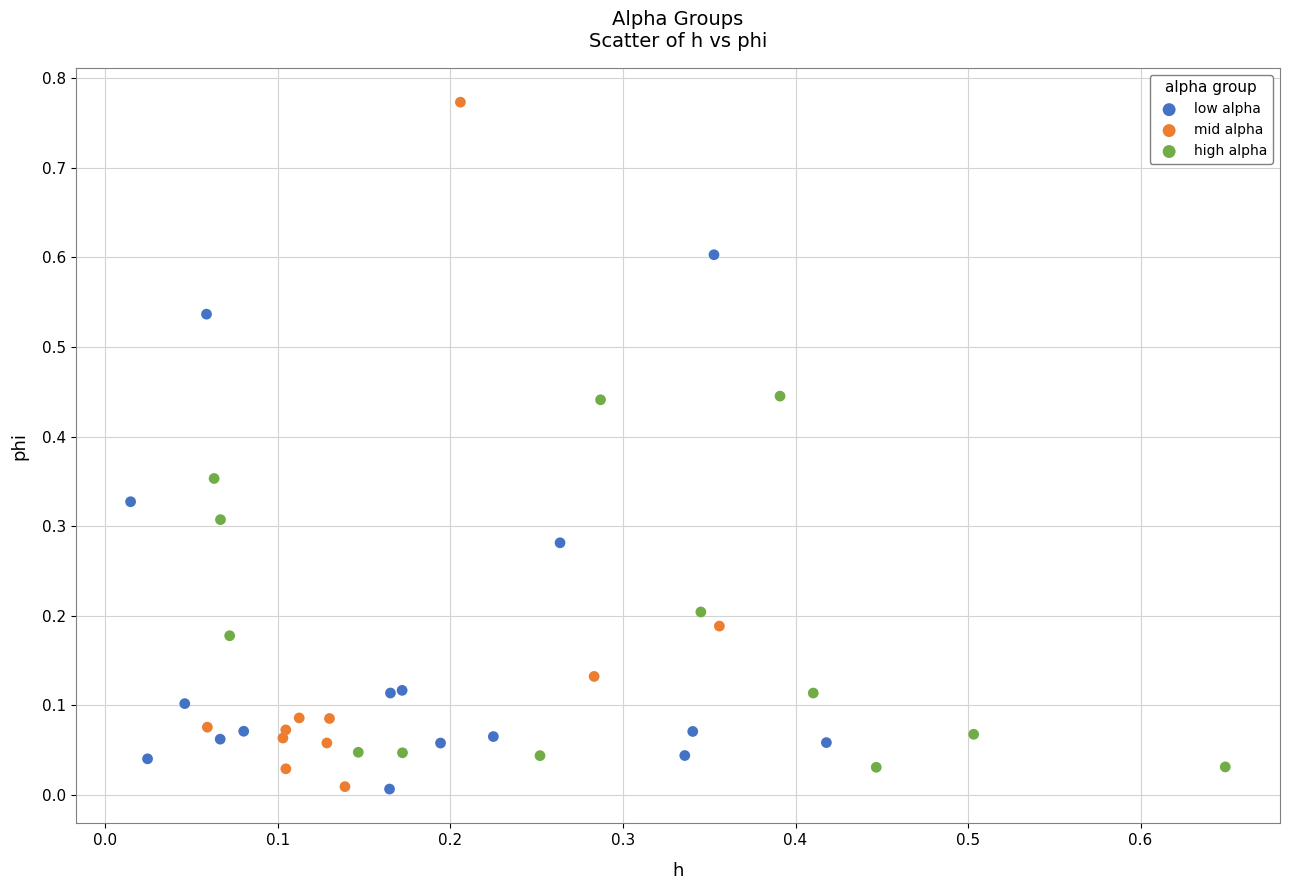

Which series contains the highest Y value?

mid alpha